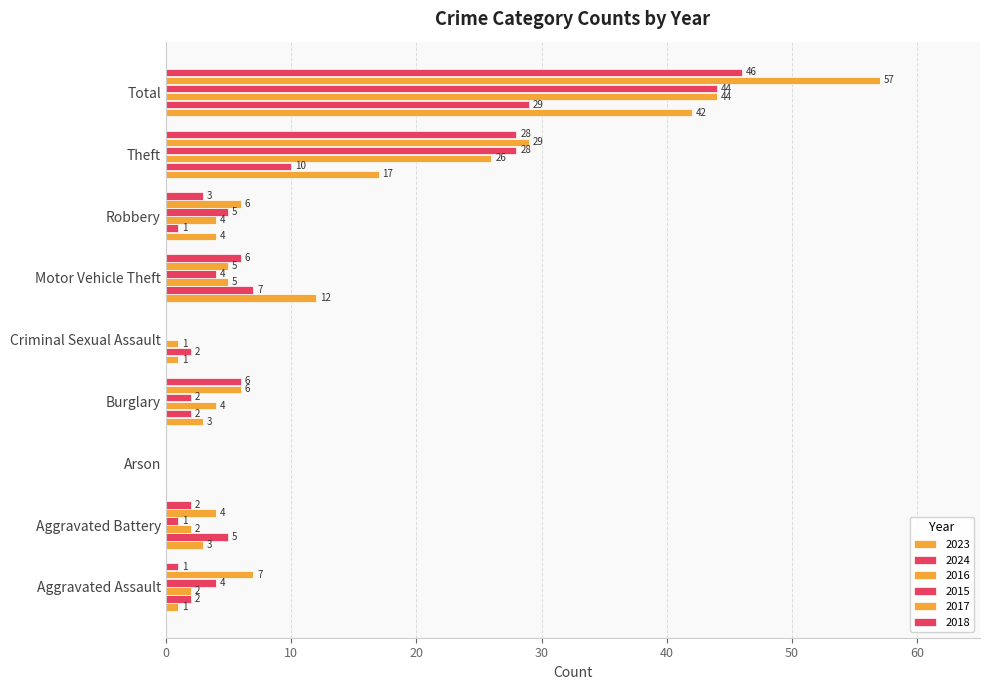

Where does the 2018 series first go above 3?

Burglary